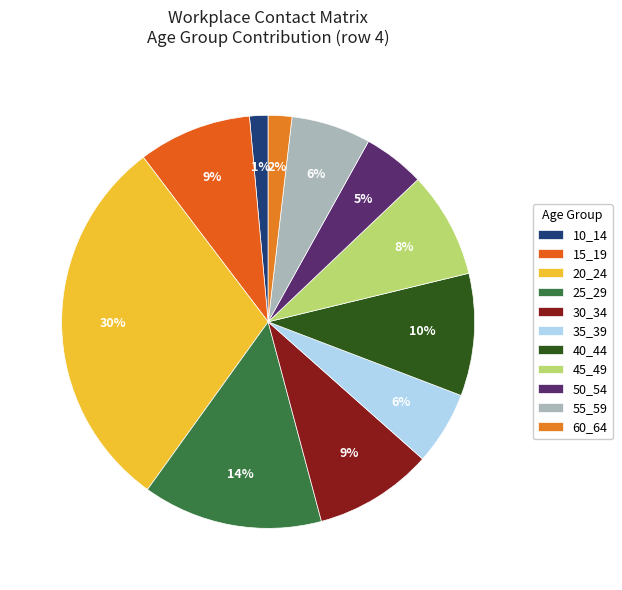

To the nearest percent, what percentage of the pie is 10_14?

1%